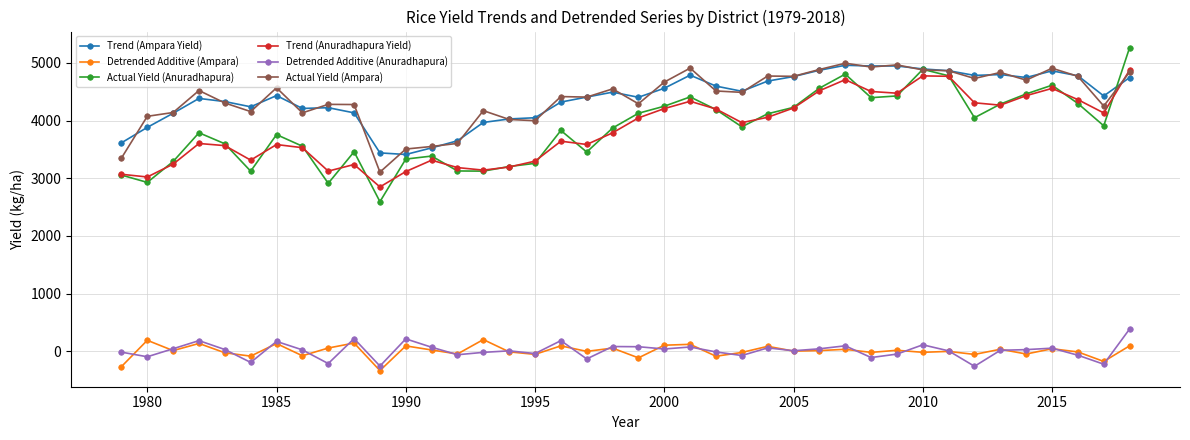

How many lines are shown in the chart?

6